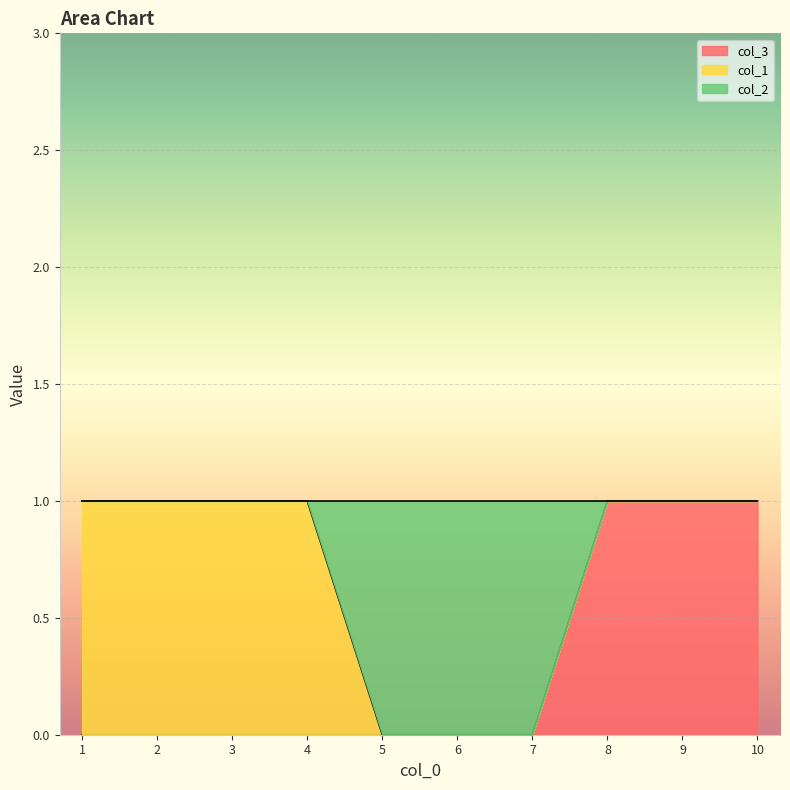

What is the sum of the col_3 values at 10 and 7?

1